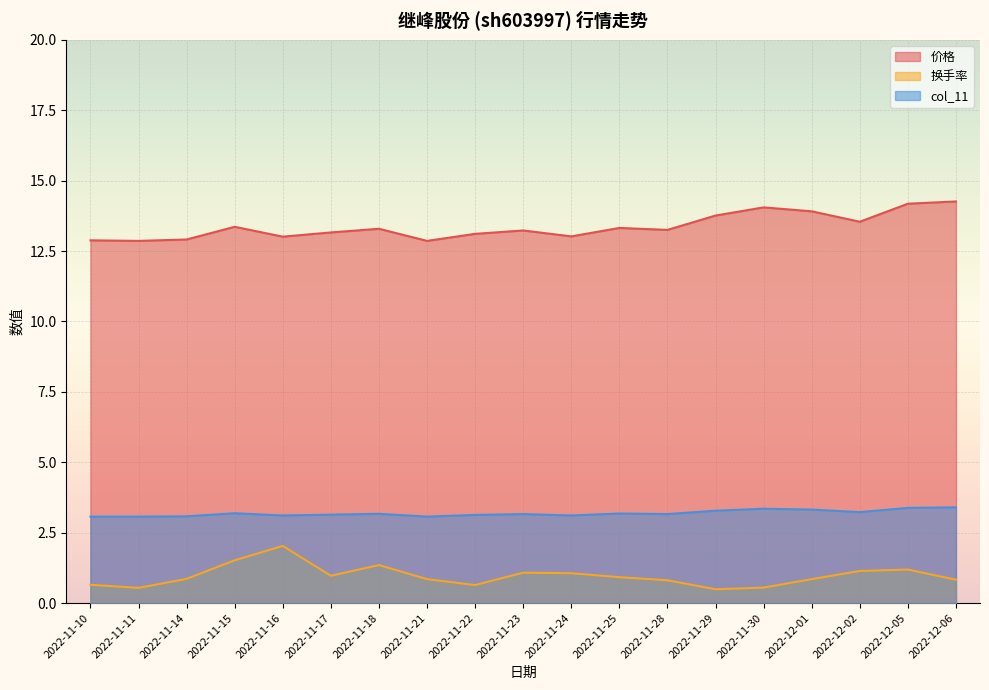

The 价格 series shows 13.3 at 2022-11-25. True or false?

True